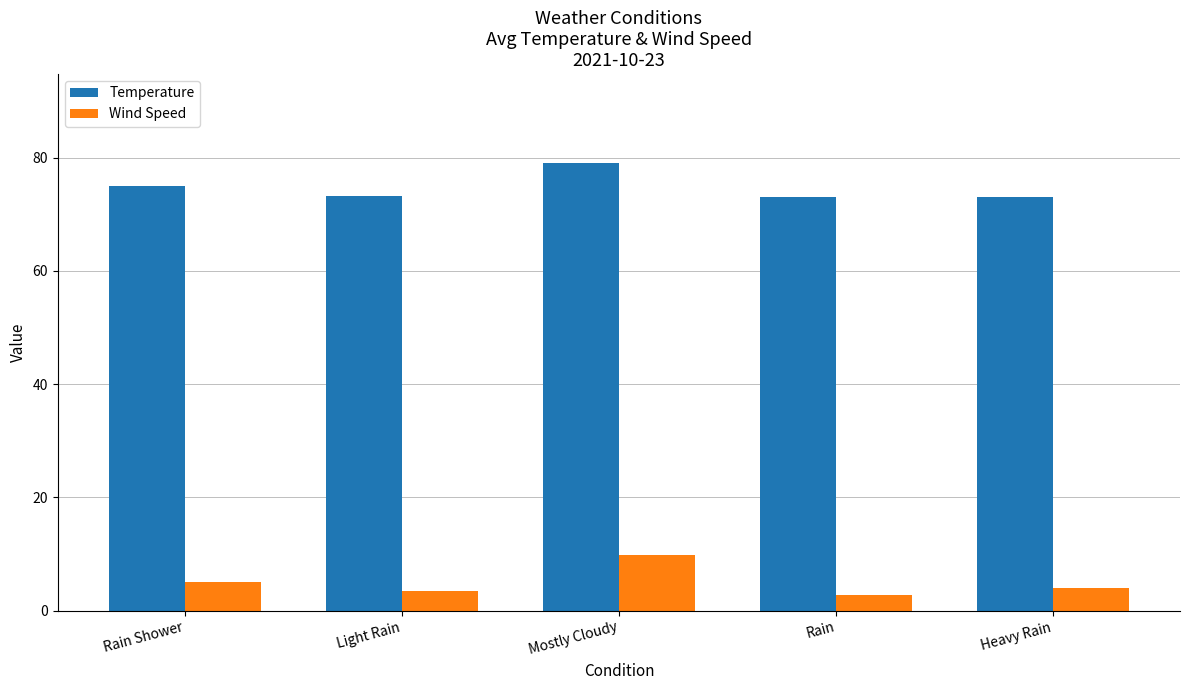

True or false: Temperature has a value of 102.6 at Heavy Rain.

False